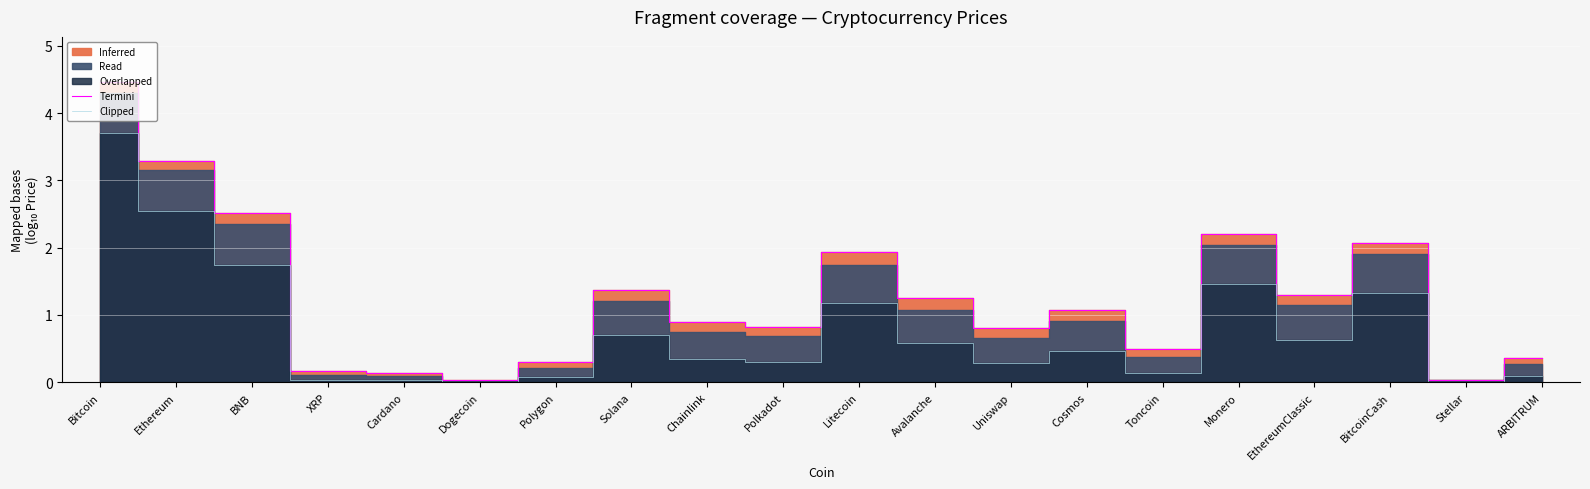

Which series has the largest total across all categories?

Termini